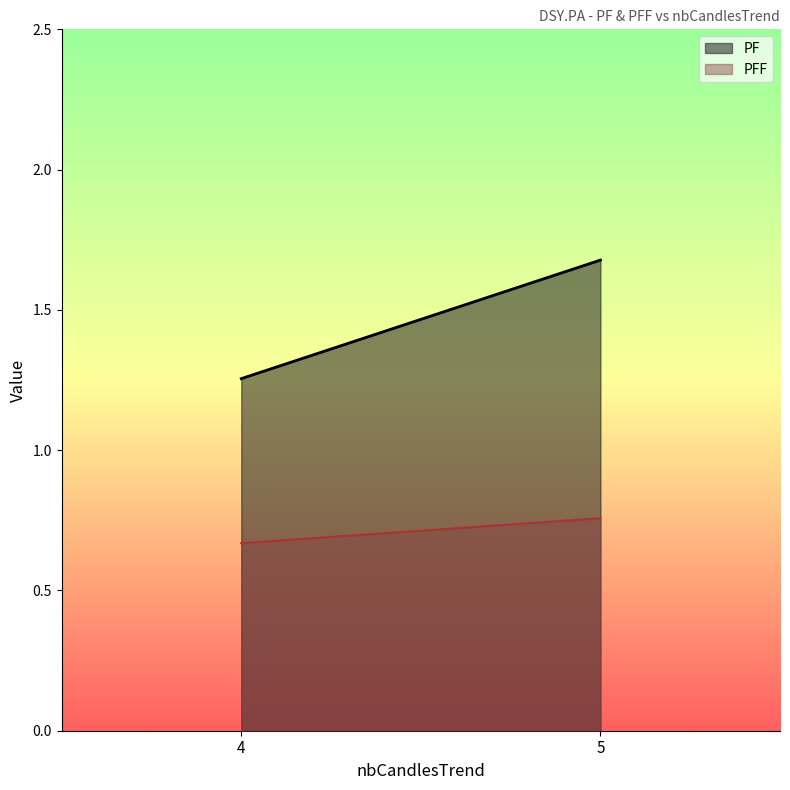

At which category is the sum across all series the highest?

5